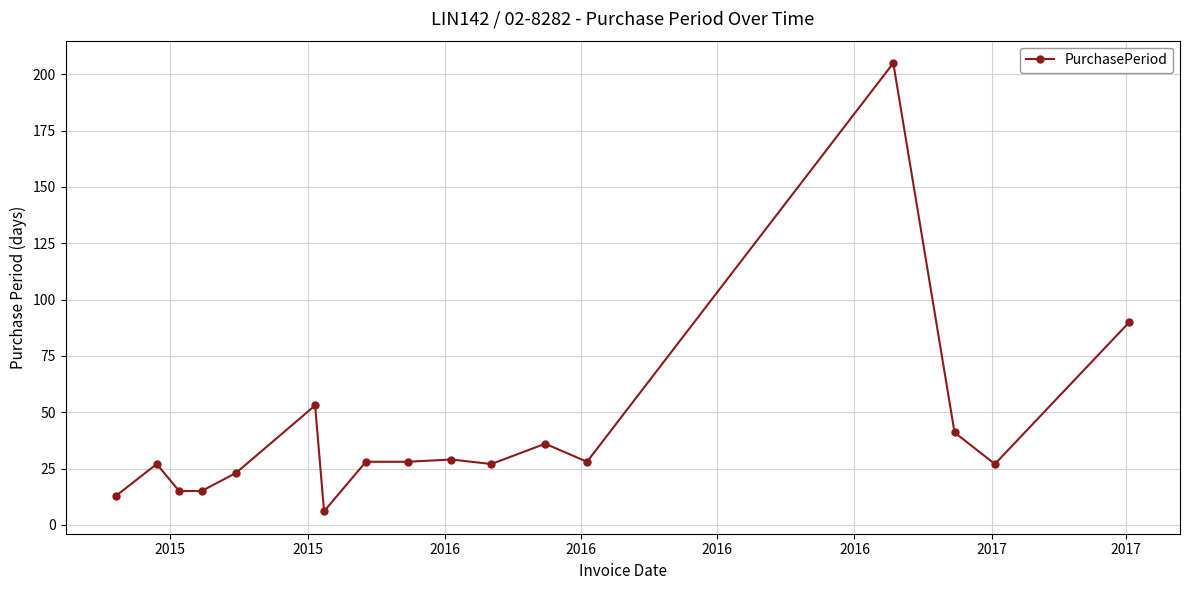

What is the sum of all values?

691